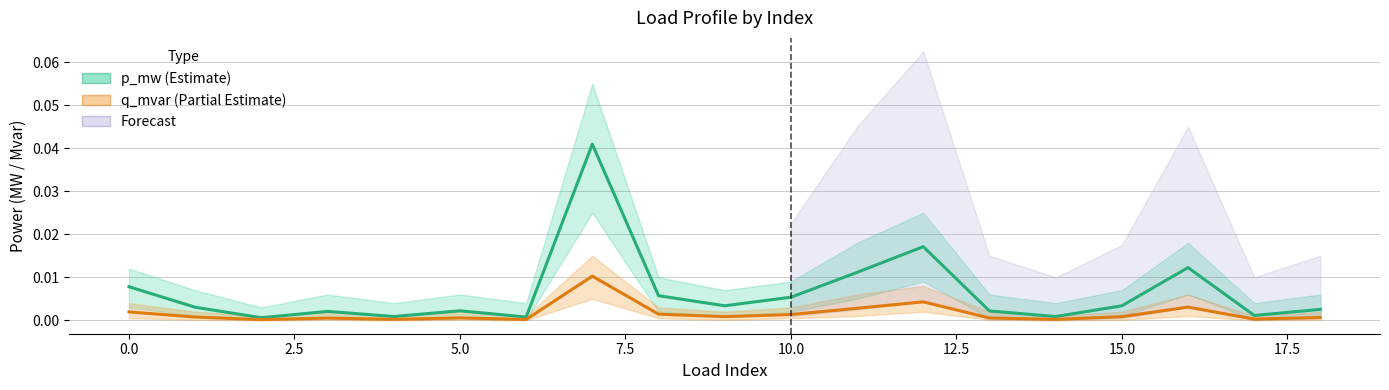

What is the label of the 14th point from the left?

13